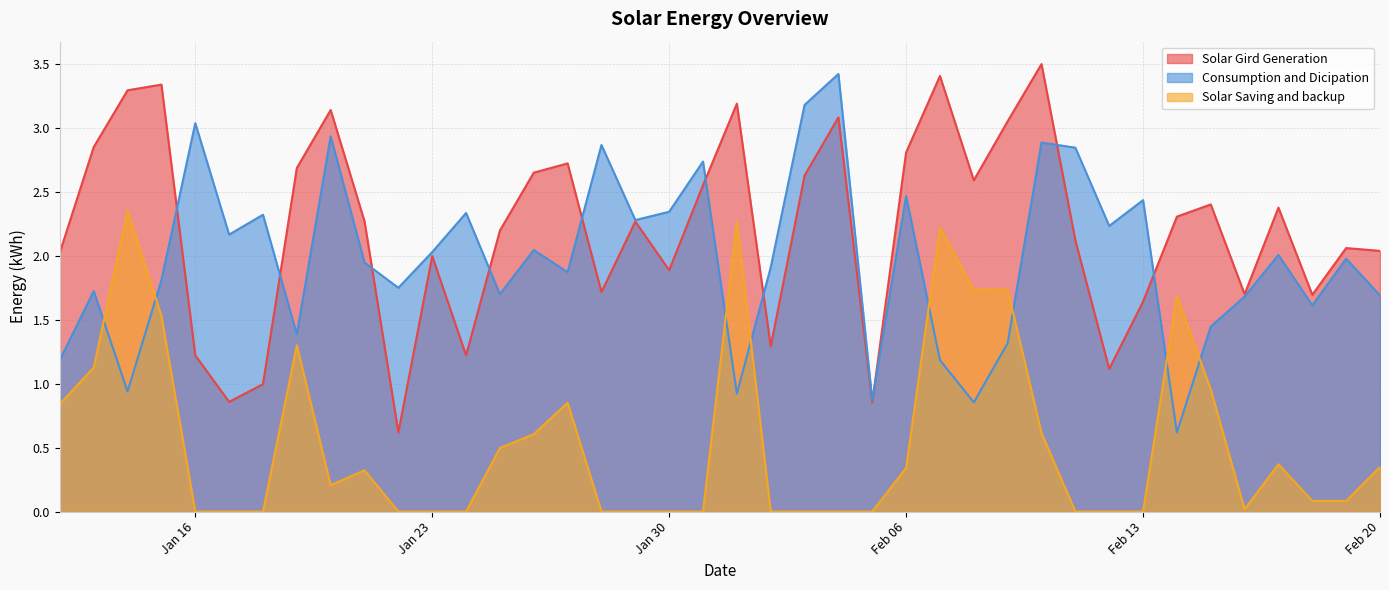

What are all the series names shown in the legend?

Solar Gird Generation, Consumption and Dicipation, Solar Saving and backup